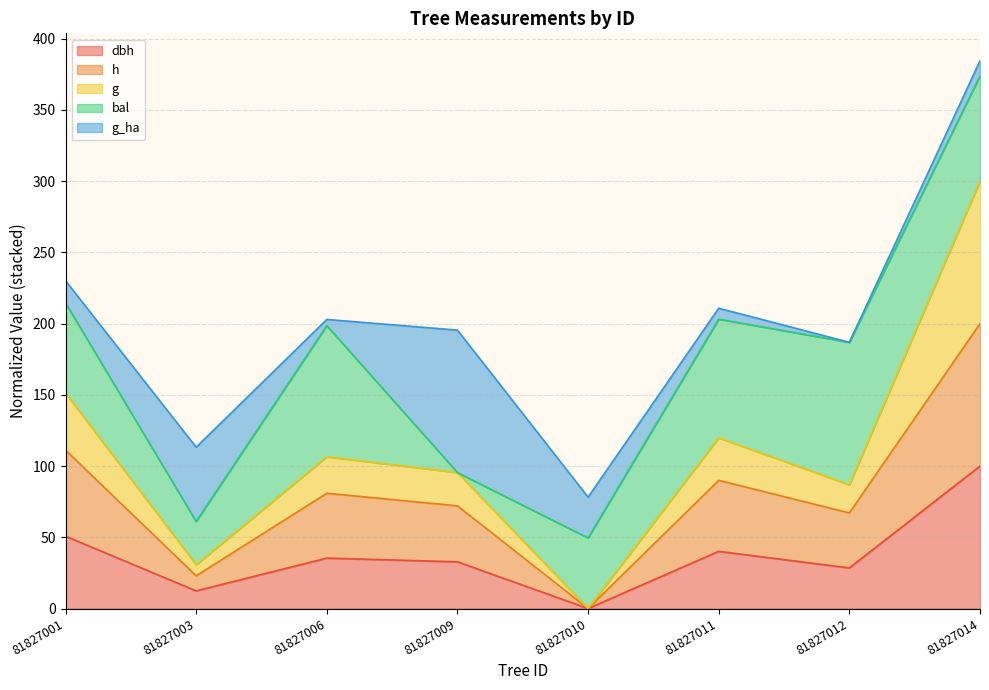

True or false: h and g cross at least once.

False